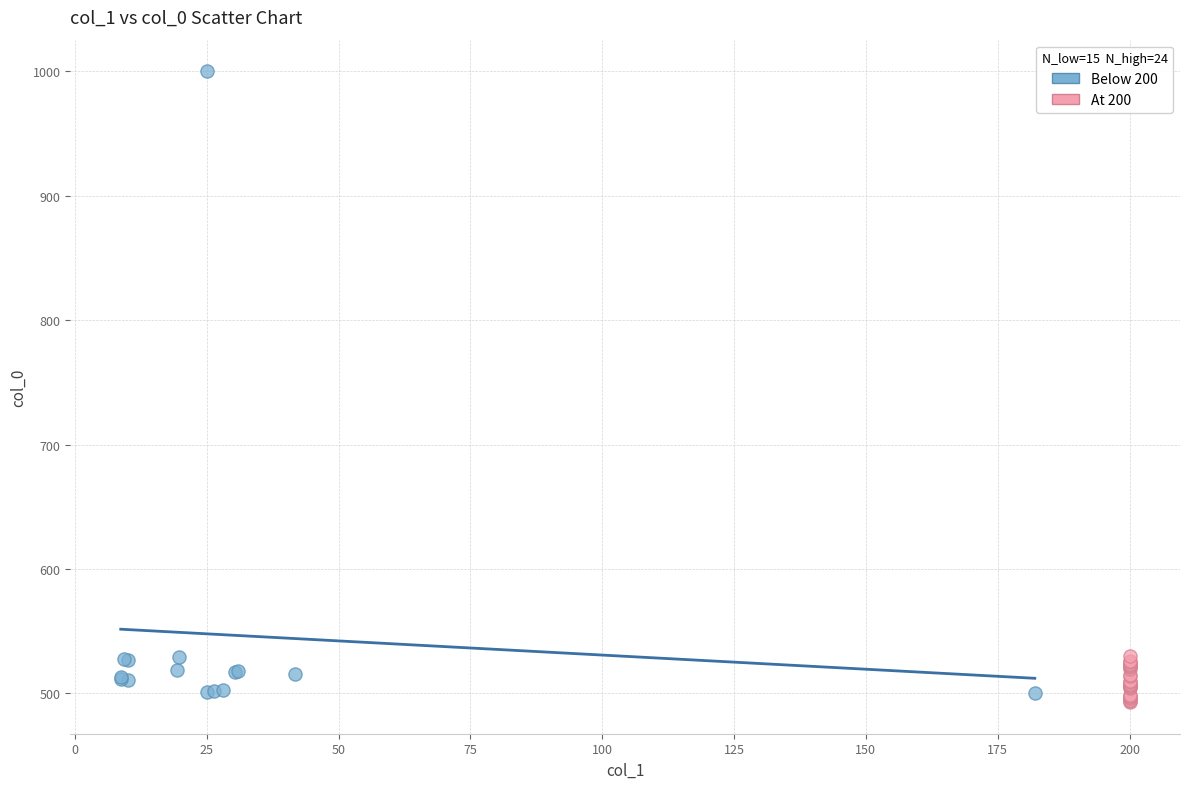

Which series has the largest Y range (max minus min)?

Below 200